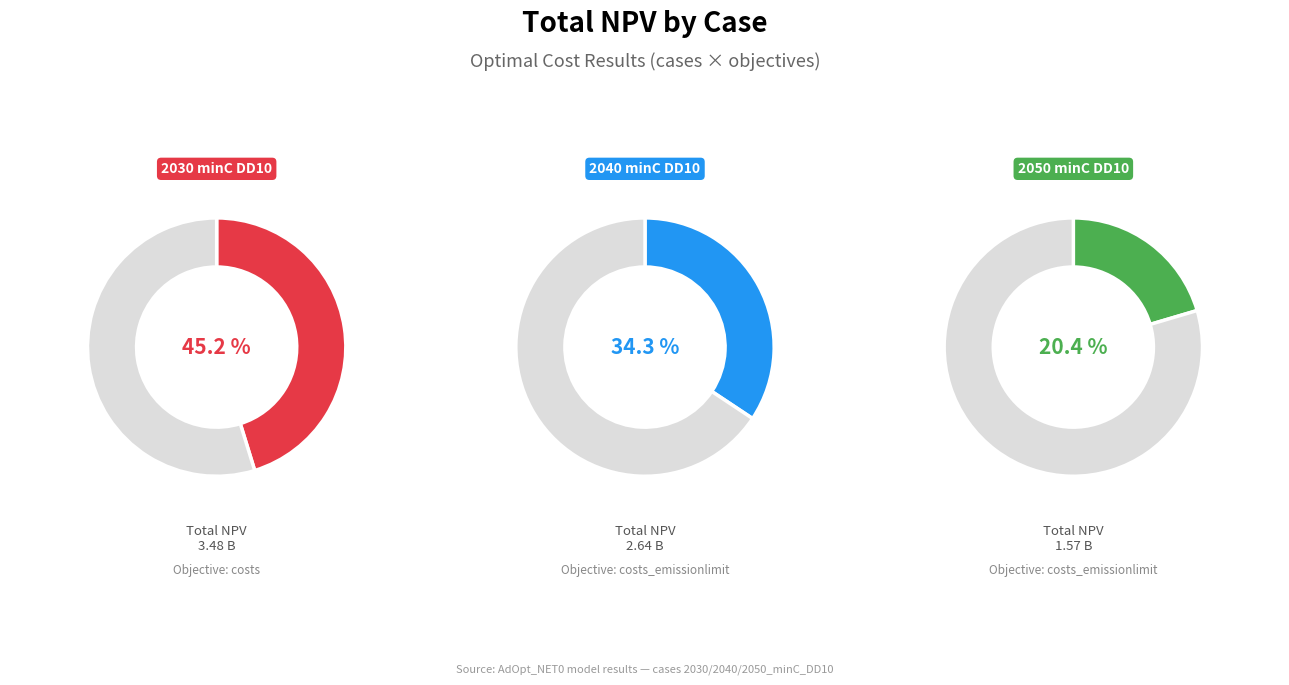

Is there a majority slice in this chart?

No